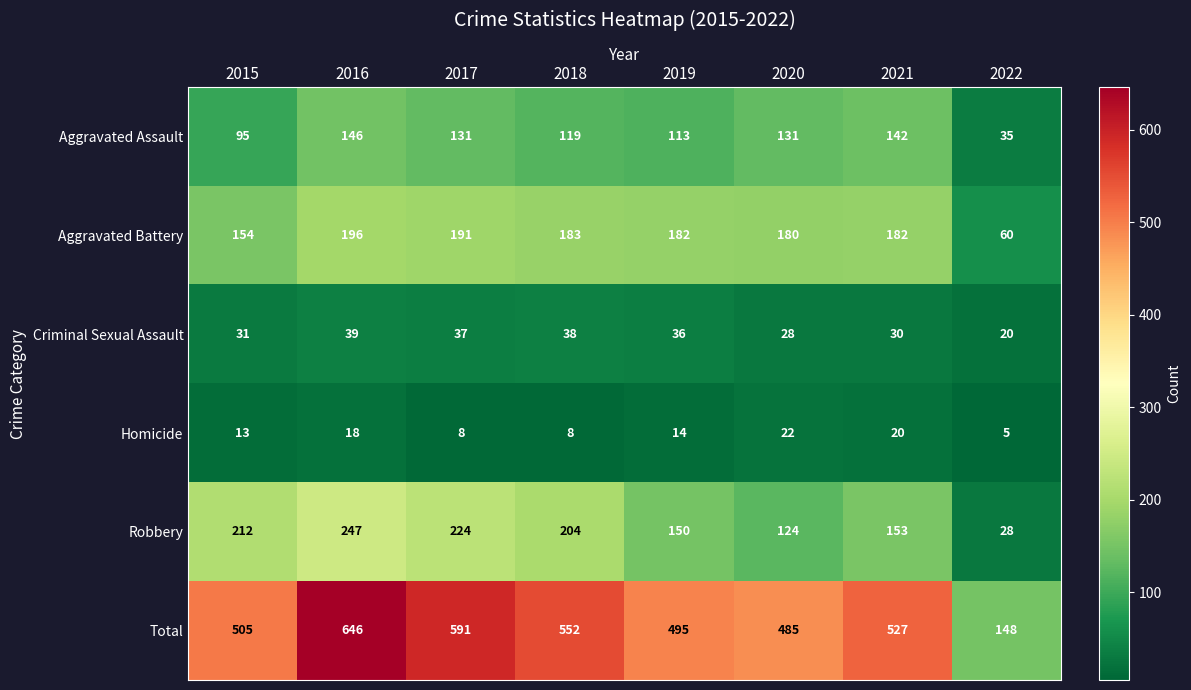

Where does the Homicide series first go above 14?

2016